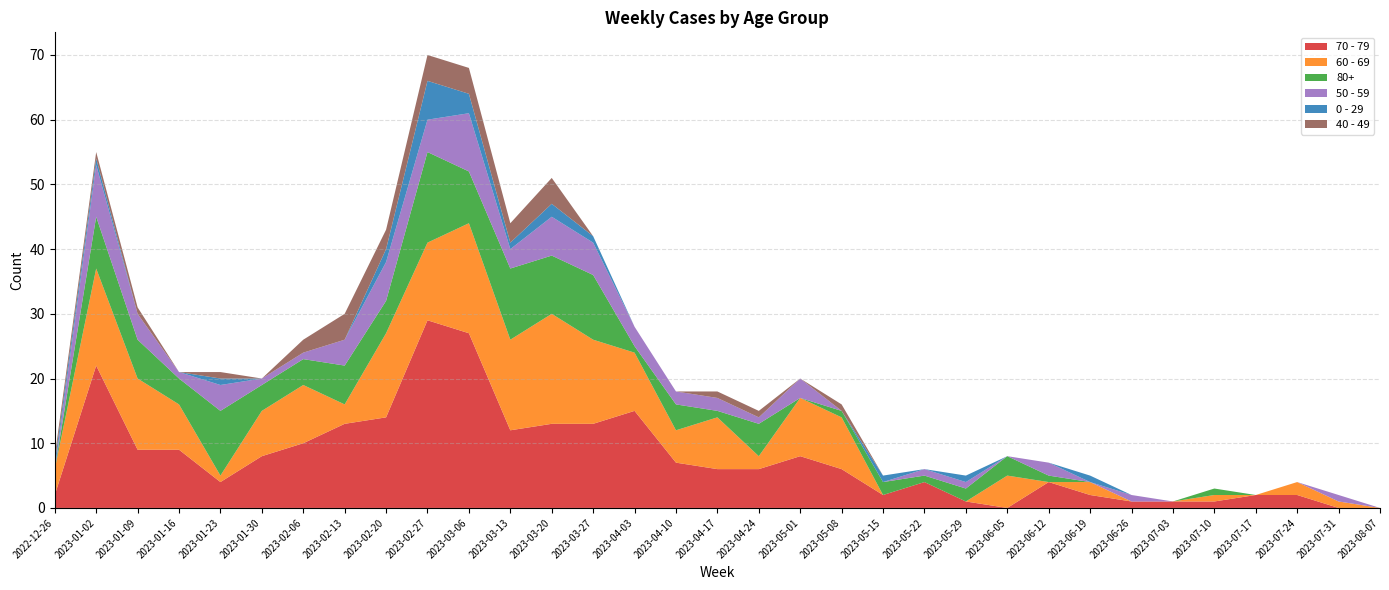

Reading right to left, extract all data points from this chart.

70 - 79: 0	0	2	2	1	1	1	2	4	0	1	4	2	6	8	6	6	7	15	13	13	12	27	29	14	13	10	8	4	9	9	22	2
60 - 69: 0	1	2	0	1	0	0	2	0	5	0	0	0	8	9	2	8	5	9	13	17	14	17	12	13	3	9	7	1	7	11	15	4
80+: 0	0	0	0	1	0	0	0	1	3	2	1	2	1	0	5	1	4	1	10	9	11	8	14	5	6	4	4	10	4	6	8	0
50 - 59: 0	1	0	0	0	0	1	0	2	0	1	1	0	0	3	1	2	2	3	5	6	3	9	5	6	4	1	1	4	1	4	8	0
0 - 29: 0	0	0	0	0	0	0	1	0	0	1	0	1	0	0	0	0	0	0	1	2	1	3	6	2	0	0	0	1	0	0	1	1
40 - 49: 0	0	0	0	0	0	0	0	0	0	0	0	0	1	0	1	1	0	0	0	4	3	4	4	3	4	2	0	1	0	1	1	1